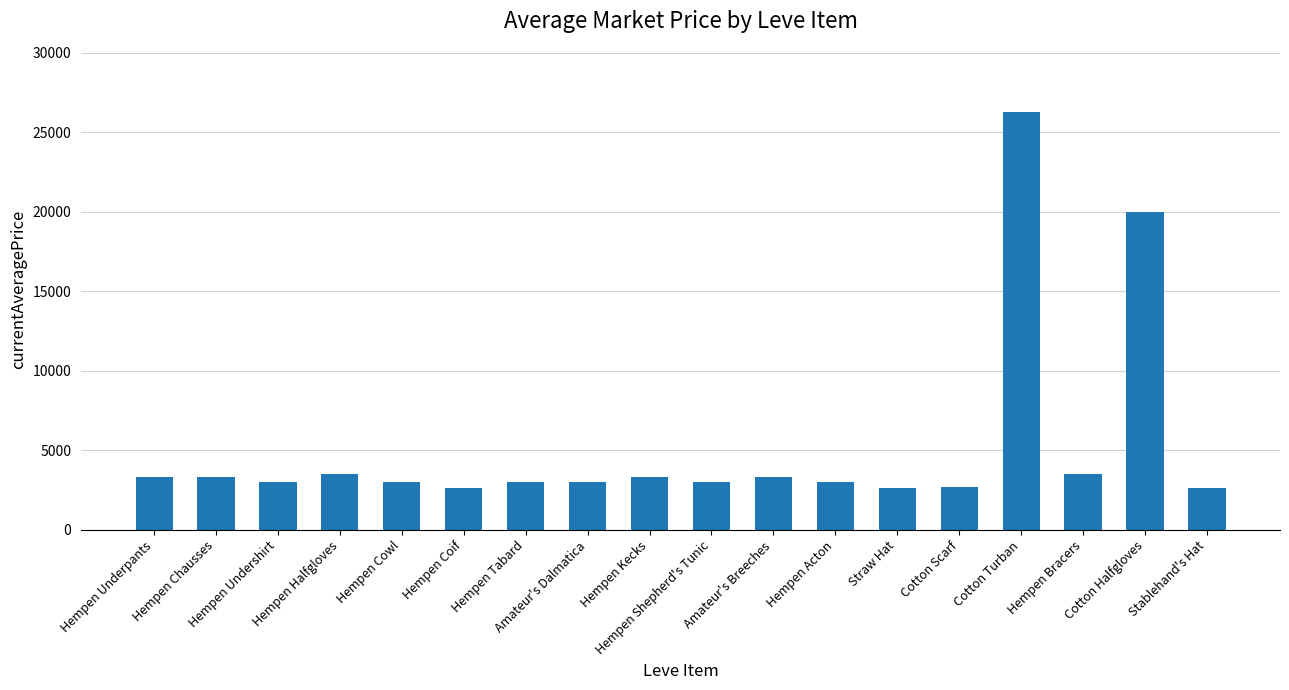

What is the difference between the maximum and minimum values?

23646